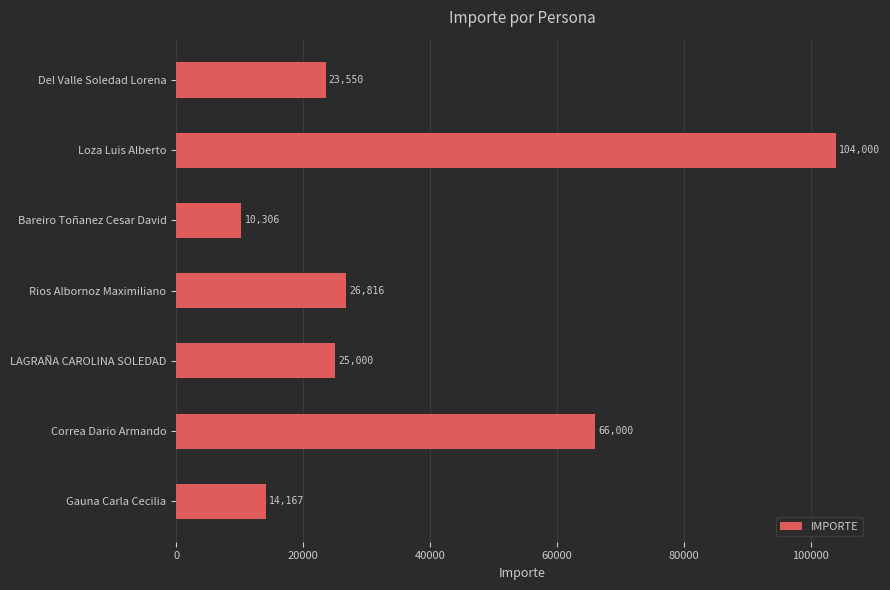

At which label is the value closest to 57153?

Correa Dario Armando